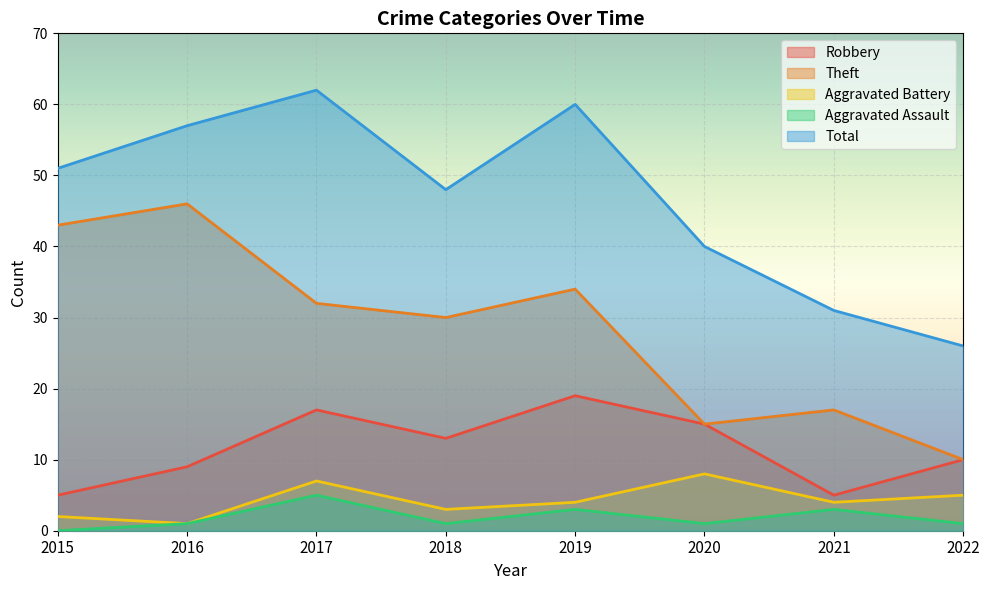

Which series has the largest range (max minus min)?

Theft